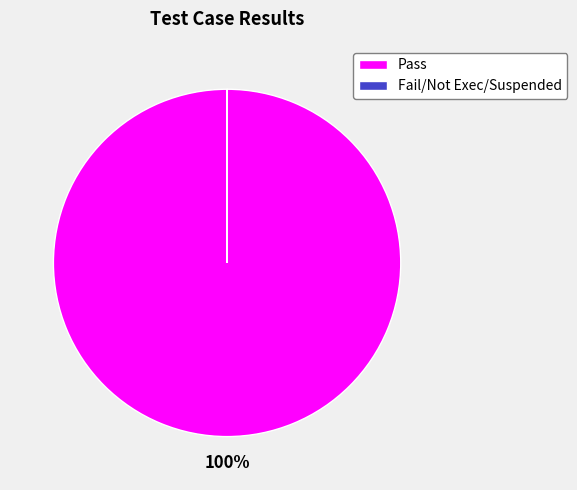

What percentage is the Pass slice, to the nearest percent?

100%